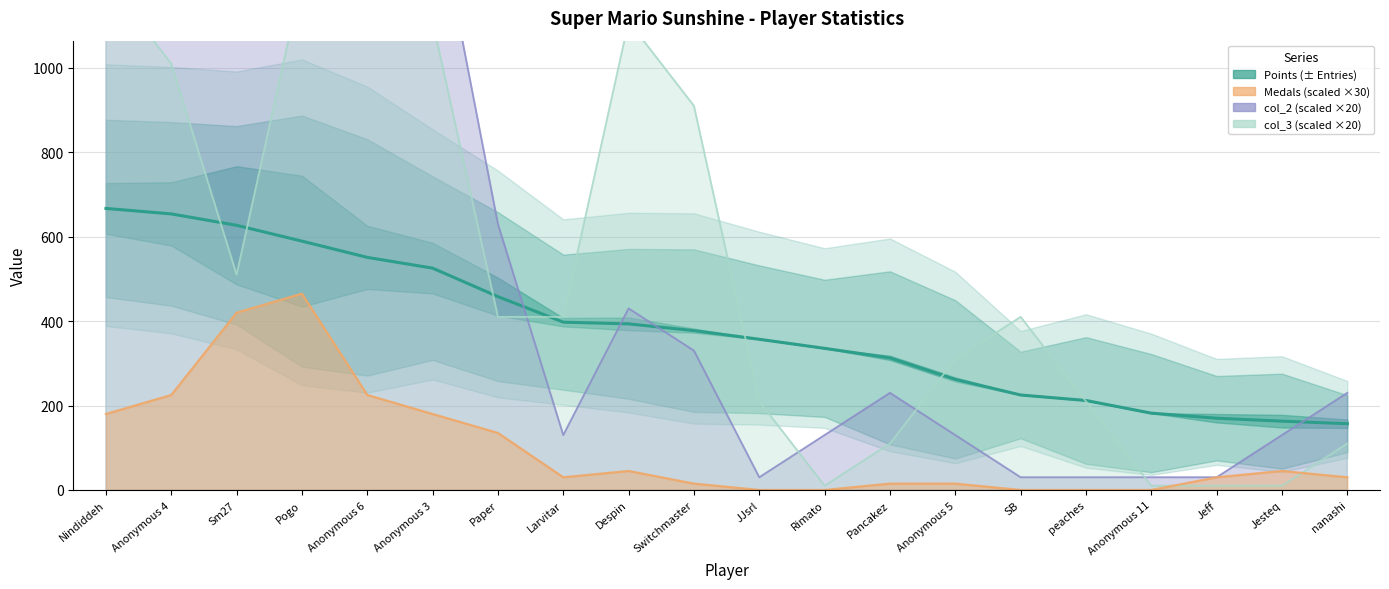

Rank the categories by value from lowest to highest.

nanashi, Jesteq, Jeff, Anonymous 11, peaches, SB, Anonymous 5, Pancakez, Rimato, JJsrl, Switchmaster, Despin, Larvitar, Paper, Anonymous 3, Anonymous 6, Pogo, Sm27, Anonymous 4, Nindiddeh